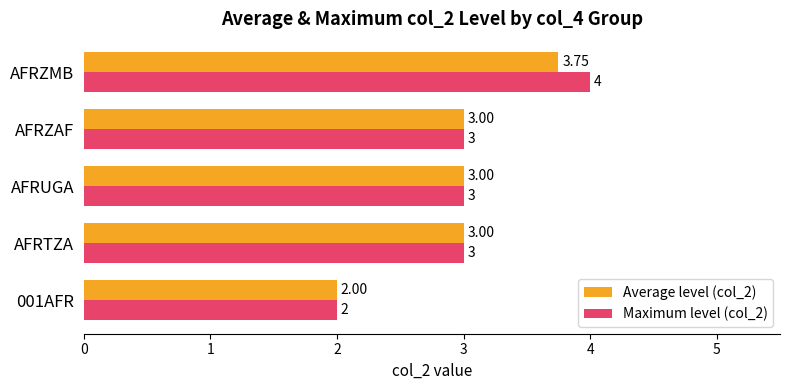

What is the lowest value of the Average level (col_2) series?

2.0